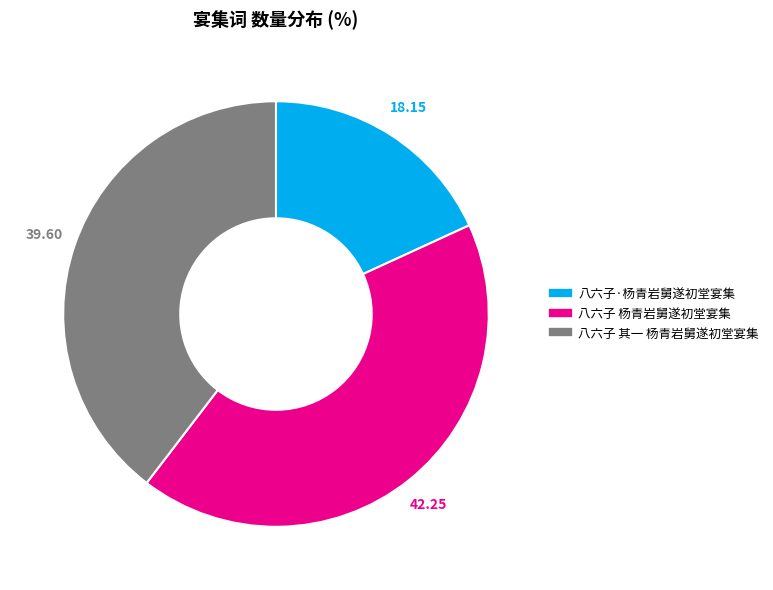

True or false: 八六子 杨青岩舅遂初堂宴集 accounts for 52% of the total.

False